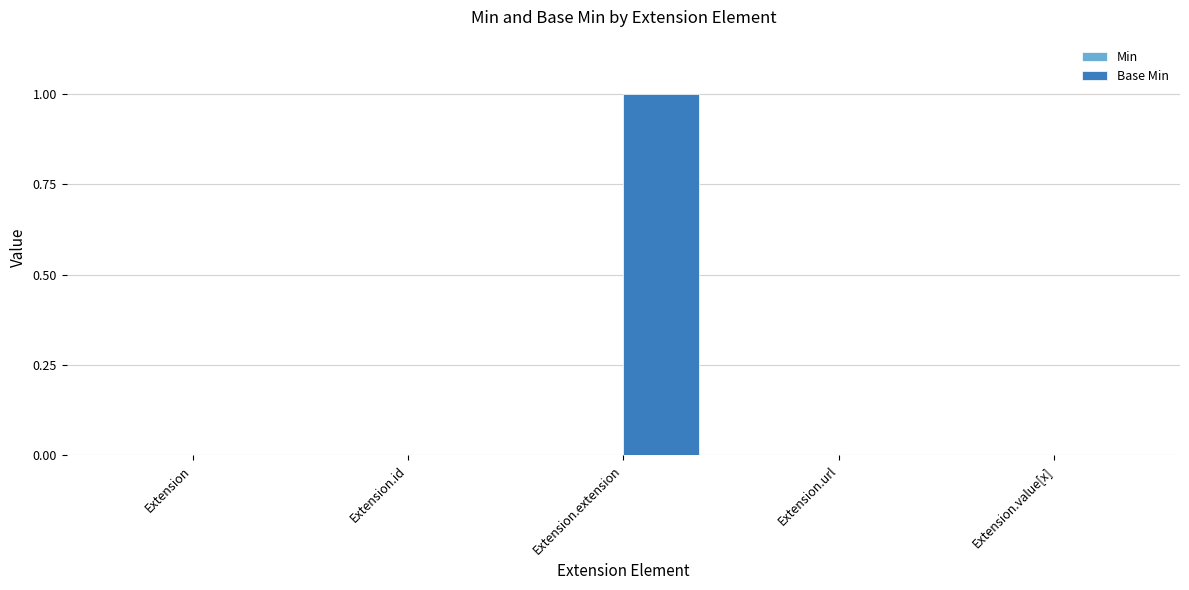

Which has a higher value, Extension.value[x] or Extension.extension?

Extension.extension